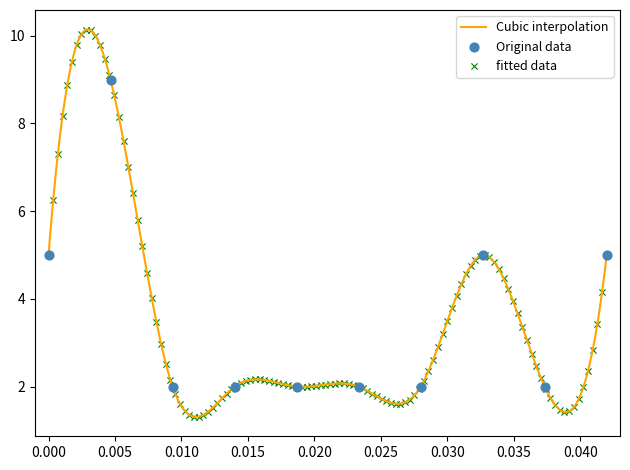

What is the lowest value of the Cubic interpolation series?

1.3